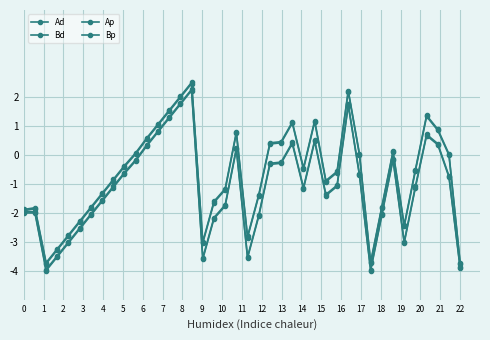

In Bp, how many points are higher than both neighbors (excluding endpoints)?

7